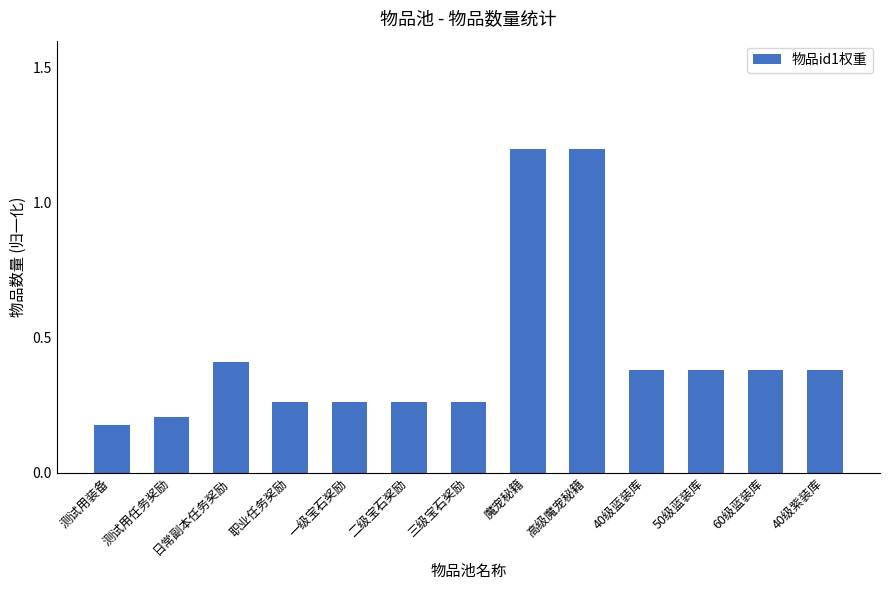

How many series are shown in this chart?

1